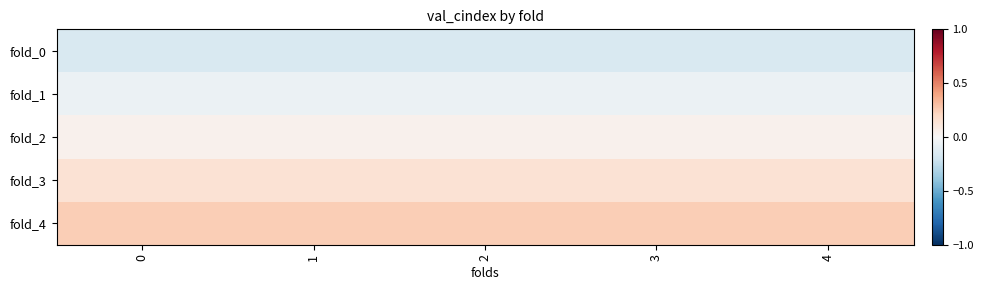

Reading left to right, transcribe all the data shown in this chart.

fold_0: 0=-0.2	1=-0.2	2=-0.2	3=-0.2	4=-0.2
fold_1: 0=-0.1	1=-0.1	2=-0.1	3=-0.1	4=-0.1
fold_2: 0=0.0	1=0.0	2=0.0	3=0.0	4=0.0
fold_3: 0=0.1	1=0.1	2=0.1	3=0.1	4=0.1
fold_4: 0=0.2	1=0.2	2=0.2	3=0.2	4=0.2